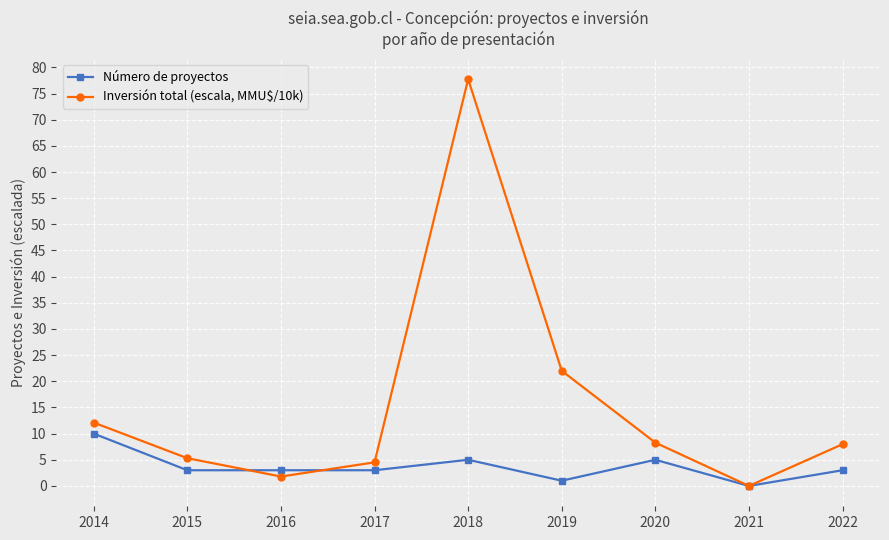

Which series has the largest total across all categories?

Inversión total (escala, MMU$/10k)